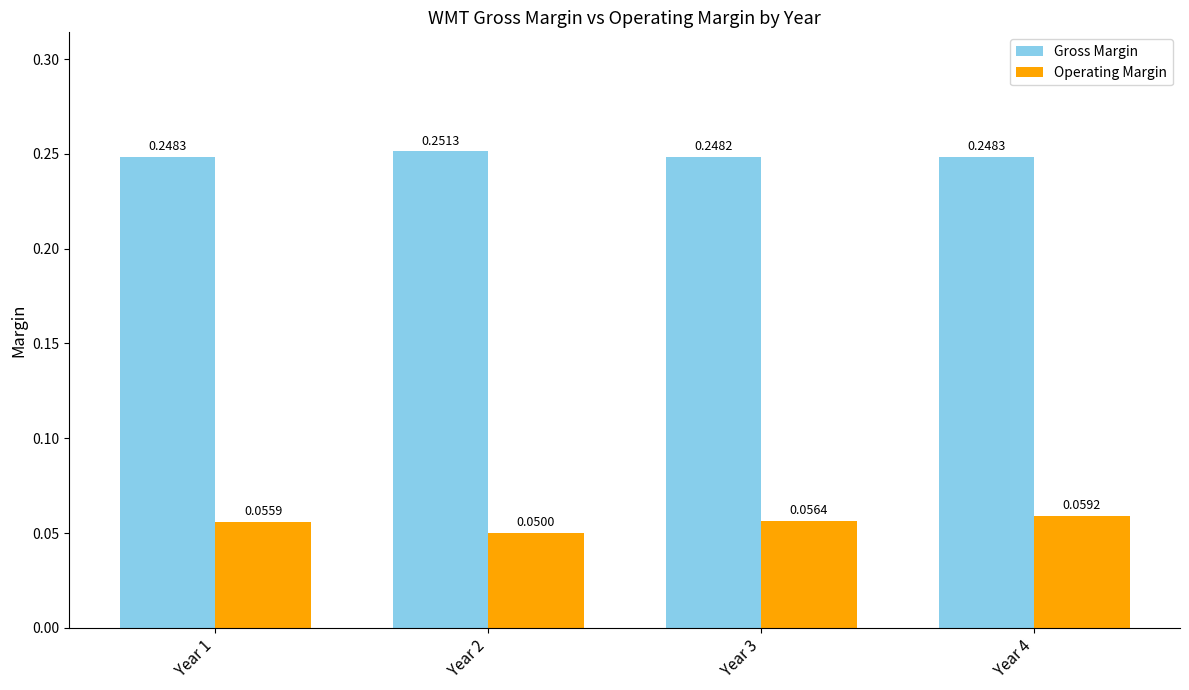

At which category is the sum across all series the highest?

Year 4